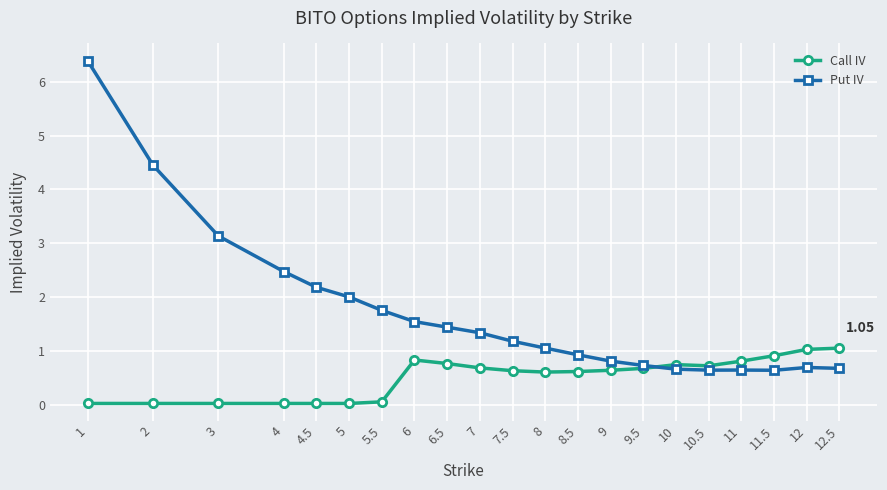

Rank the series by their average value, from highest to lowest.

Put IV, Call IV